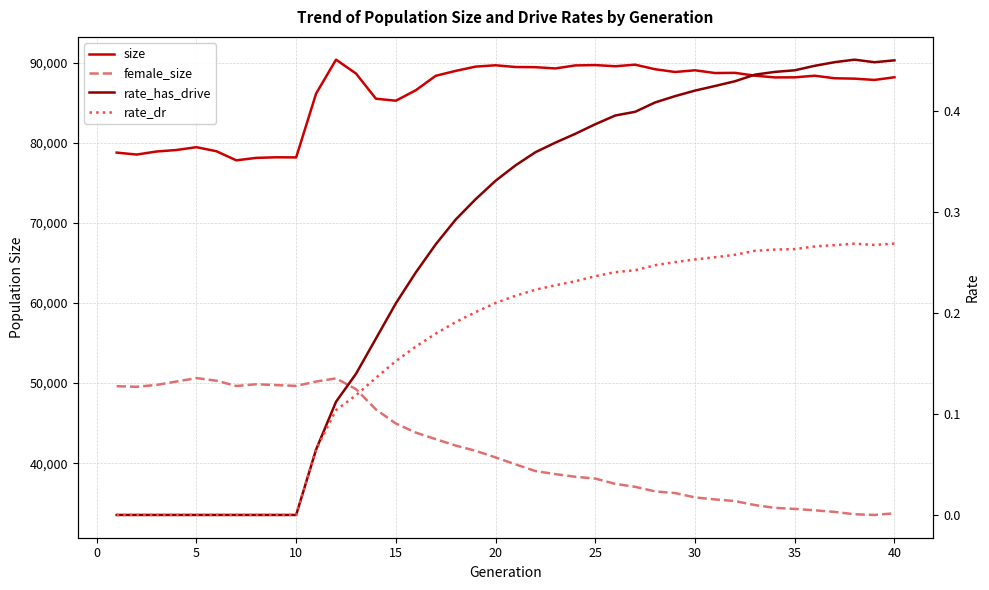

In size, how many points are higher than both neighbors (excluding endpoints)?

9